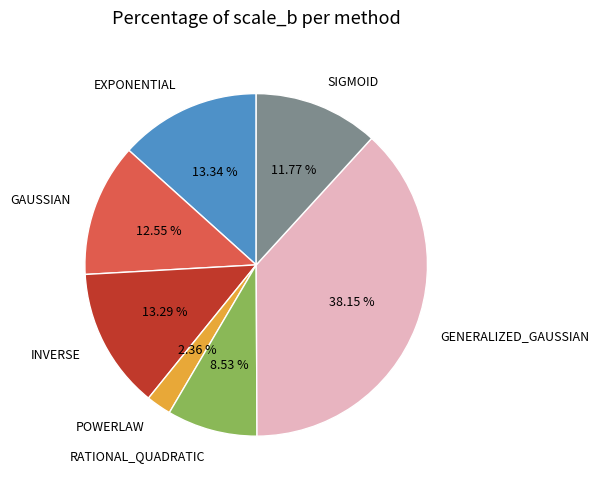

How many segments does this pie chart have?

7